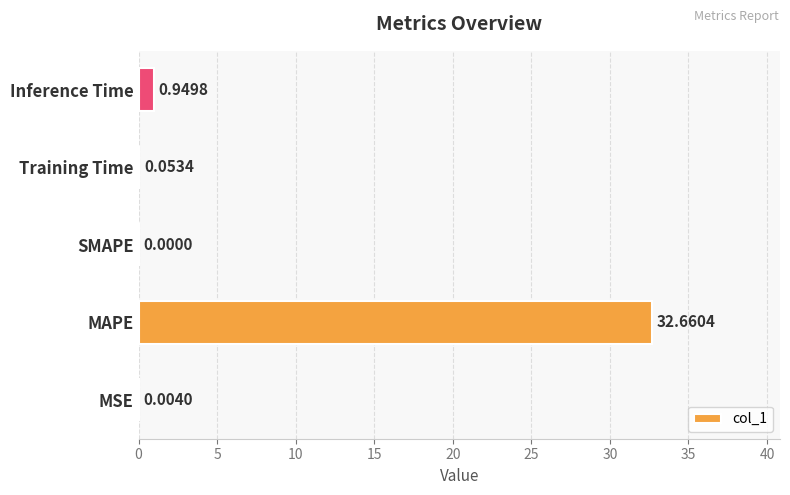

At which category does the chart reach its peak across all series?

MAPE